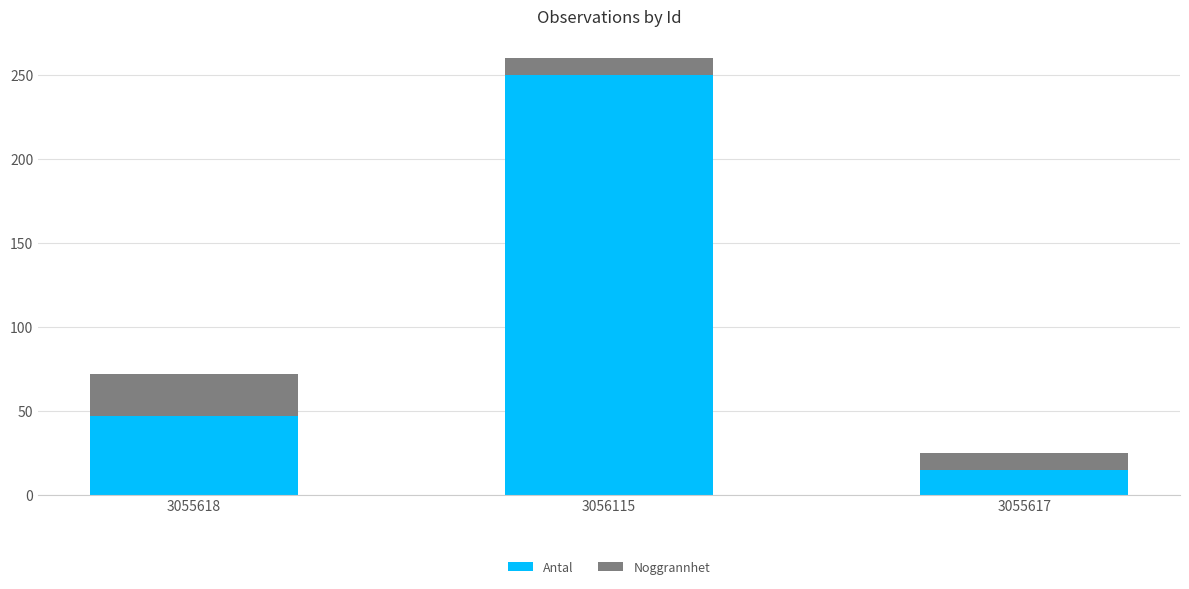

What is the lowest value of the Antal series?

15